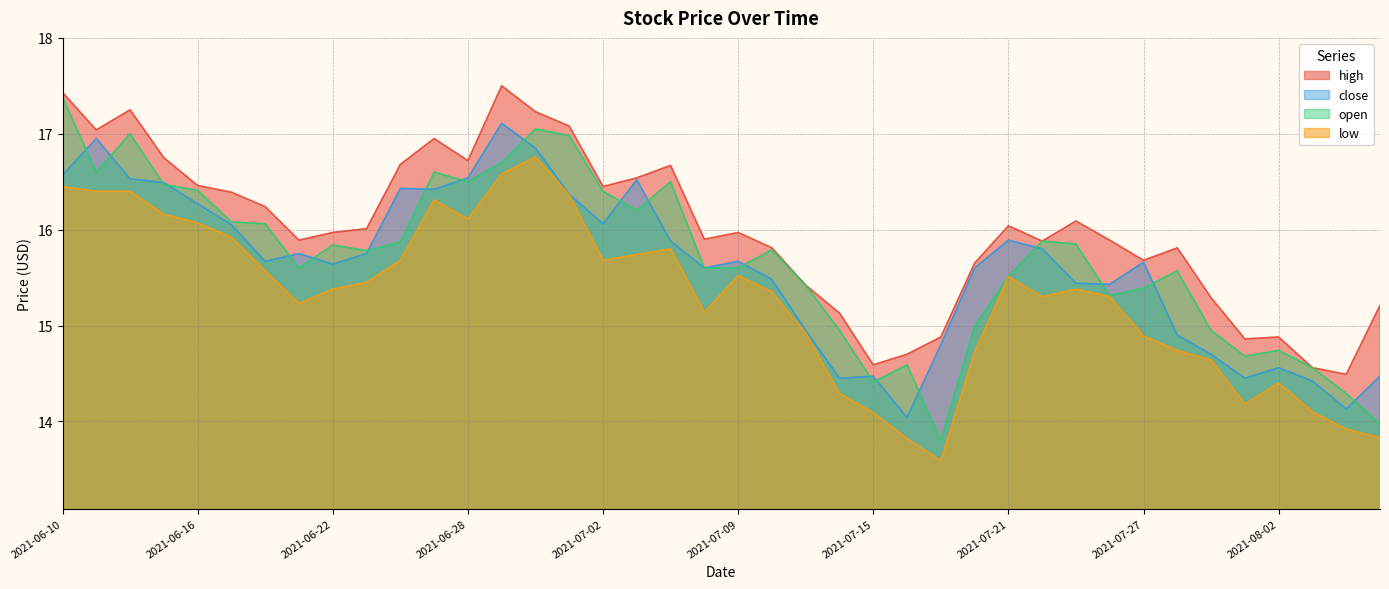

At which category does high reach its first local peak?

2021-06-14